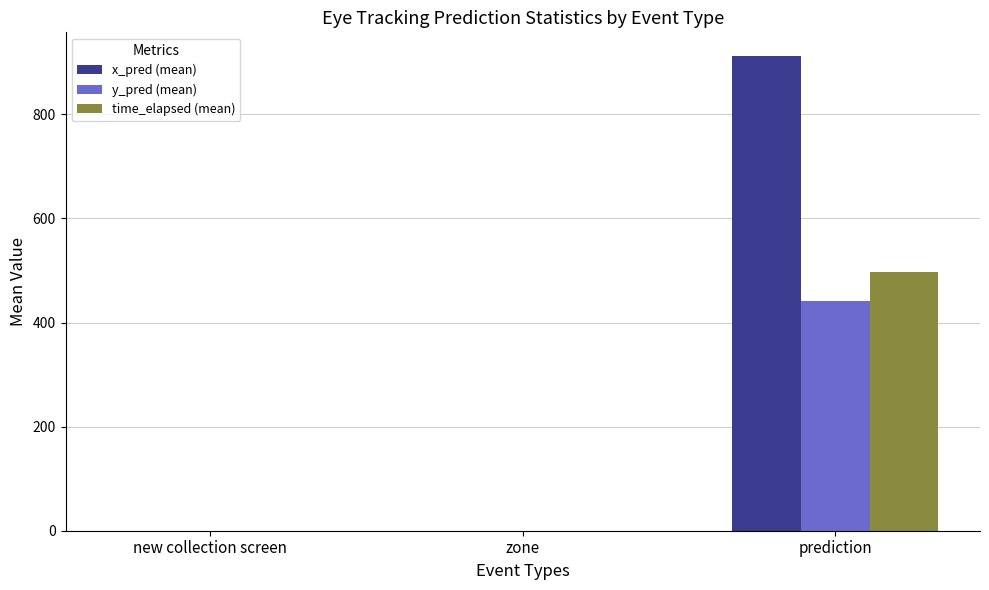

Which category has the highest value across all series?

prediction